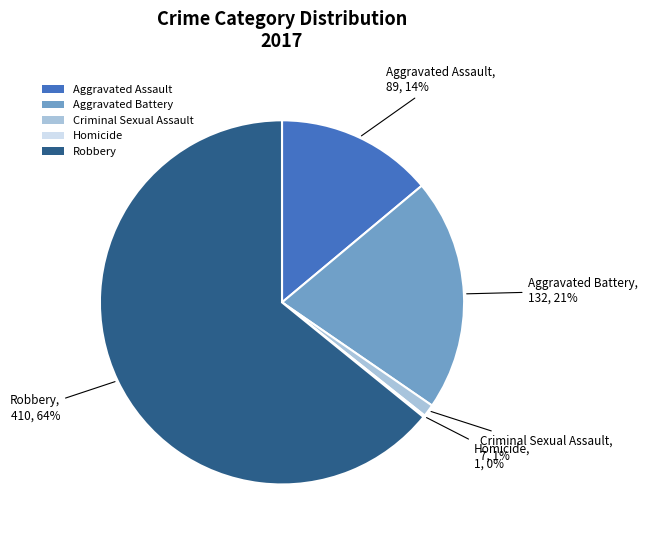

Which category has the biggest portion of the pie?

Robbery